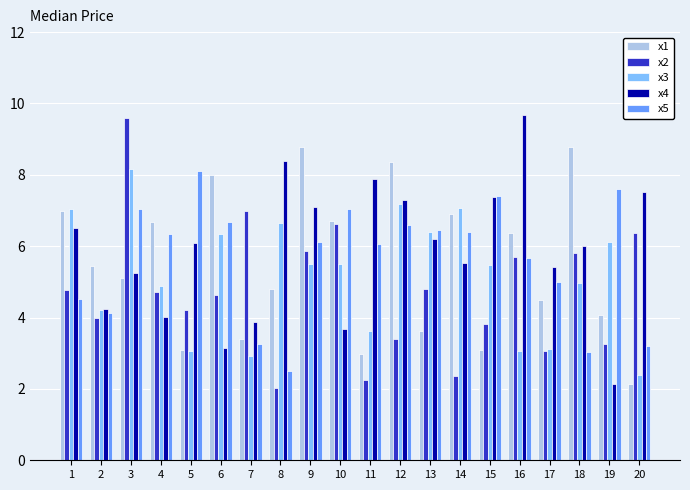

The value of x1 at 14 is 6.9. True or false?

True